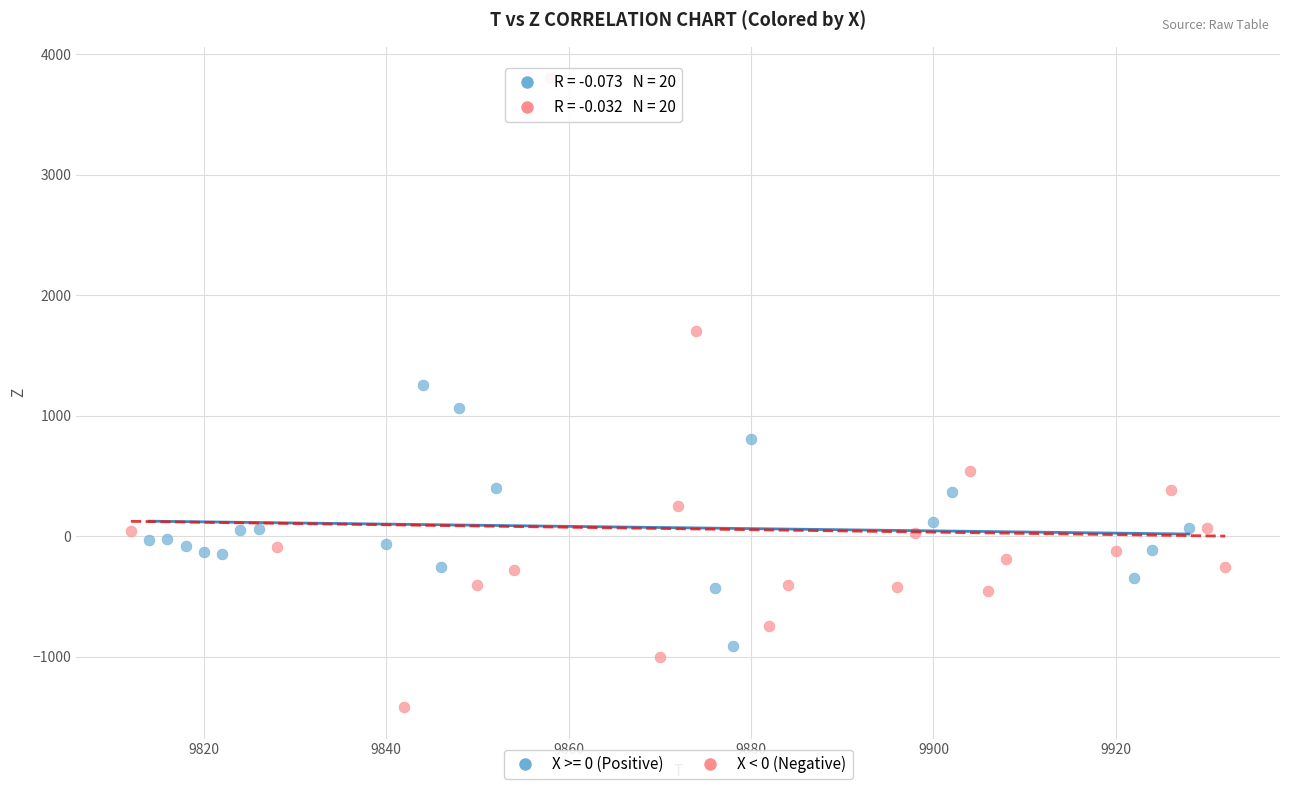

Which series reaches the minimum Y coordinate?

X < 0 (Negative)